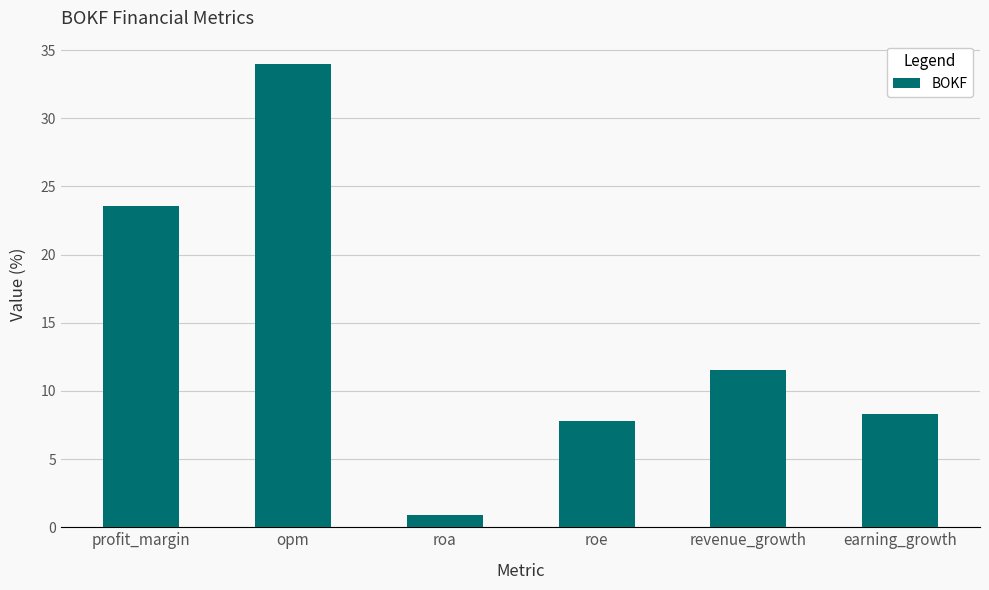

What is the difference between the second highest and minimum values?

22.7